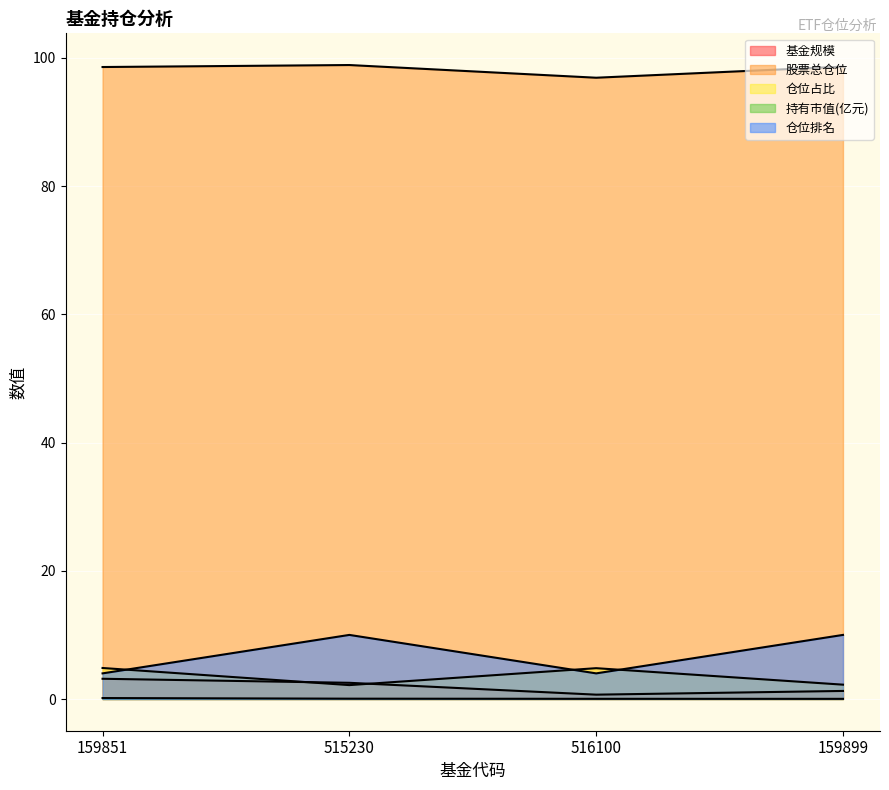

How many data points does each series have?

4